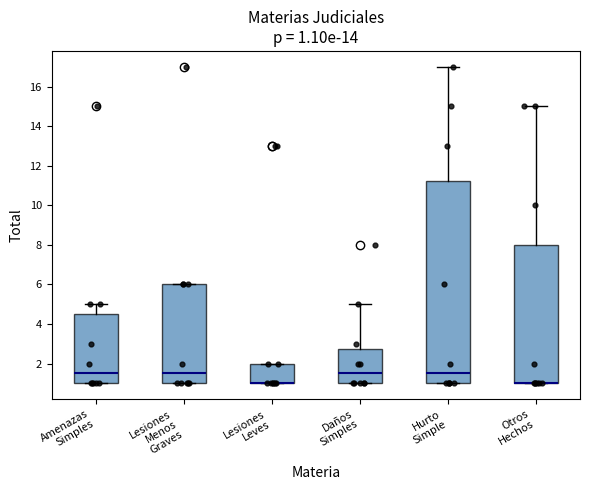

Which box is the tallest, from its lower edge to its upper edge?

Hurto Simple